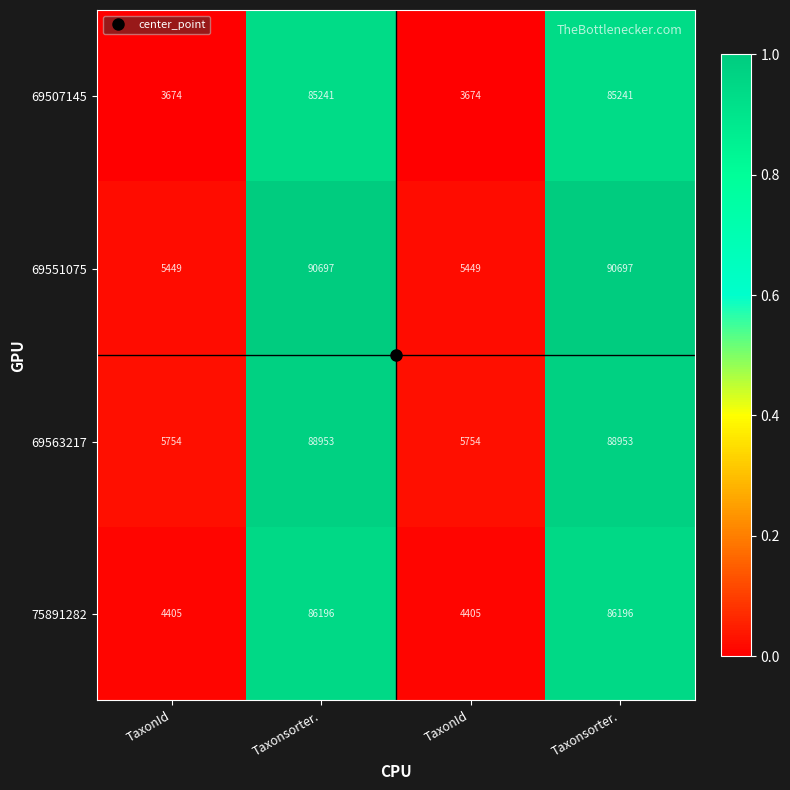

How many values in the 69507145 series are below 85241?

2